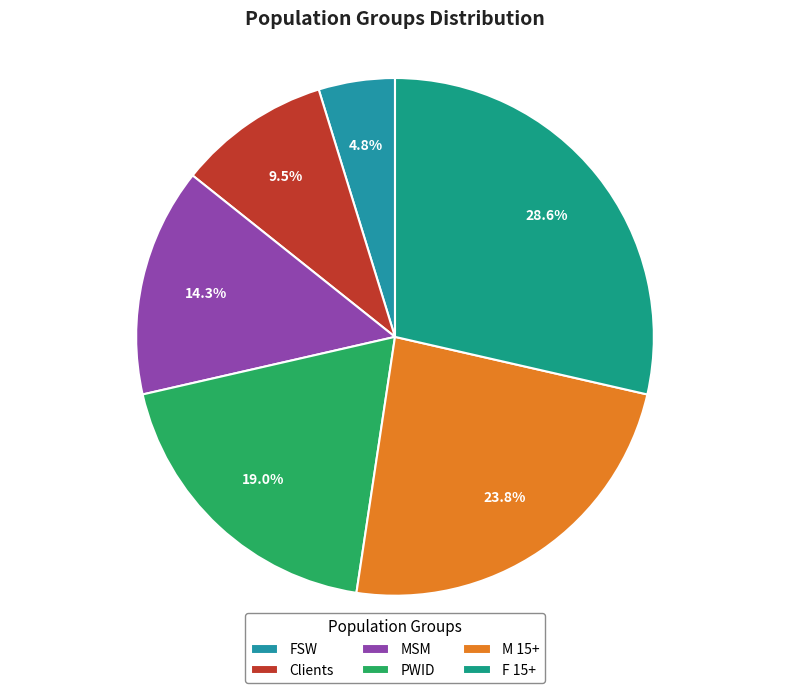

What is the change in value from PWID to M 15+?

+1